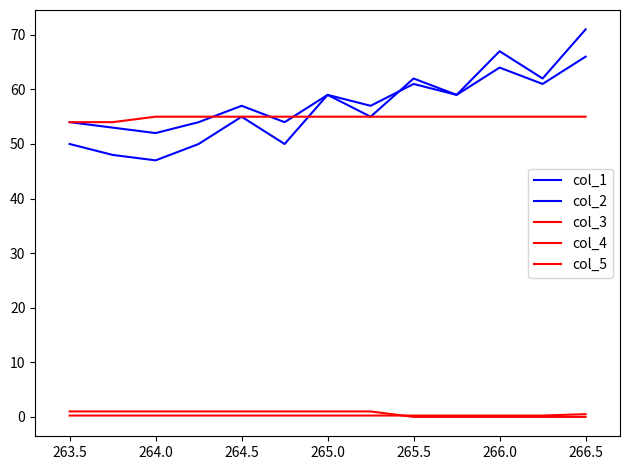

At which category does the chart reach its peak across all series?

266.5